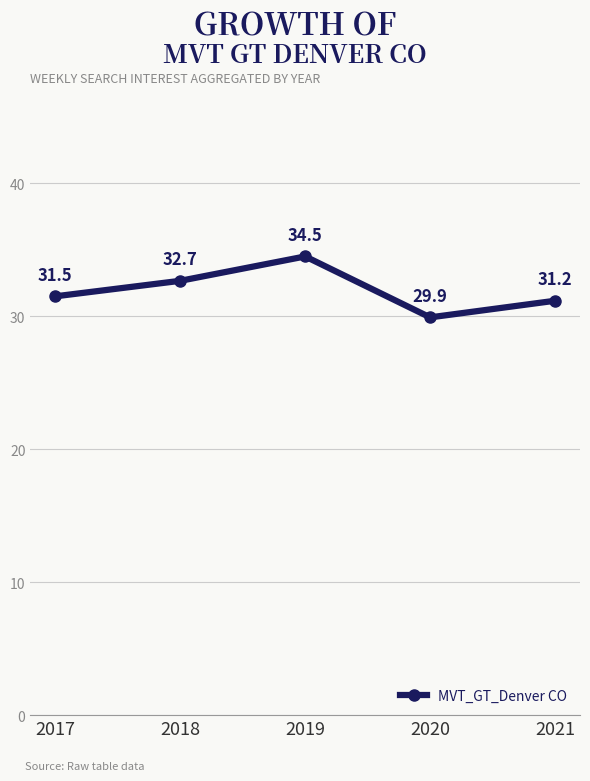

Between 2019 and 2021, which is larger?

2019